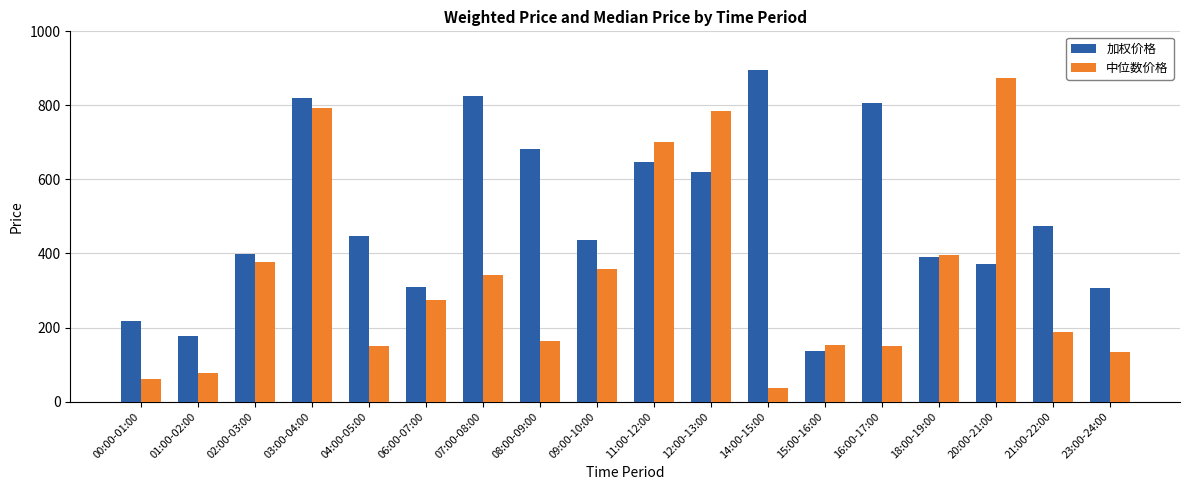

Count the number of categories in the chart.

18